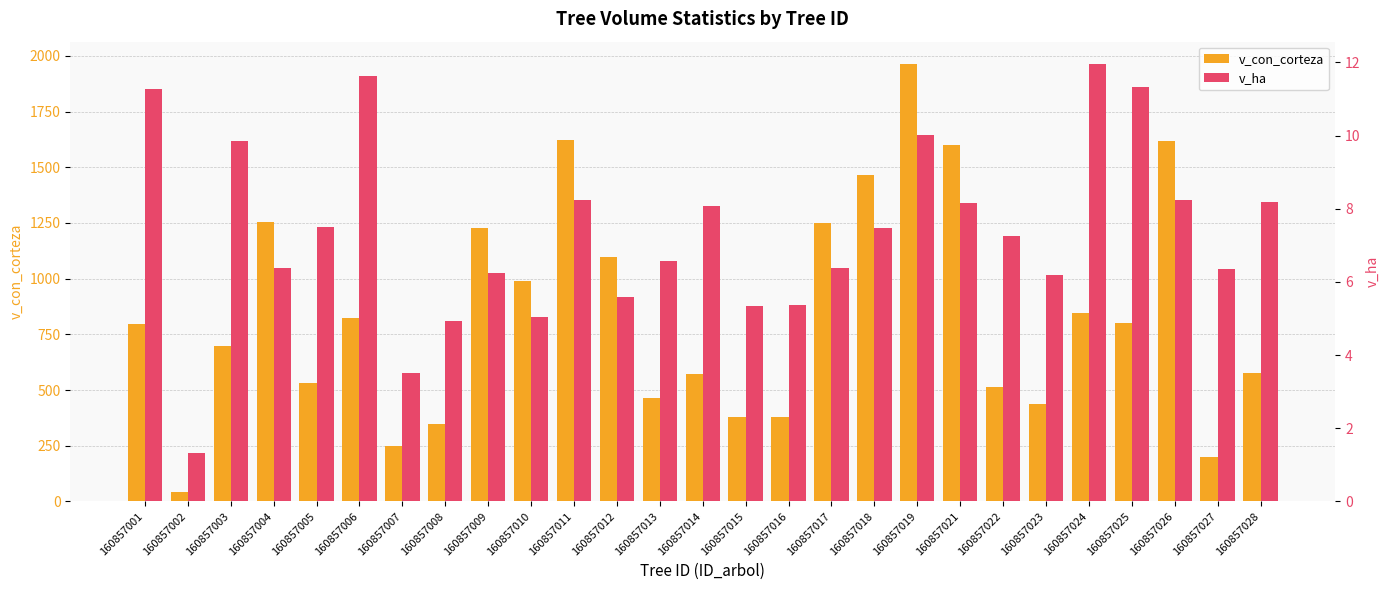

Rank the categories by v_con_corteza value from lowest to highest.

160857002, 160857027, 160857007, 160857008, 160857015, 160857016, 160857023, 160857013, 160857022, 160857005, 160857014, 160857028, 160857003, 160857001, 160857025, 160857006, 160857024, 160857010, 160857012, 160857009, 160857017, 160857004, 160857018, 160857021, 160857026, 160857011, 160857019